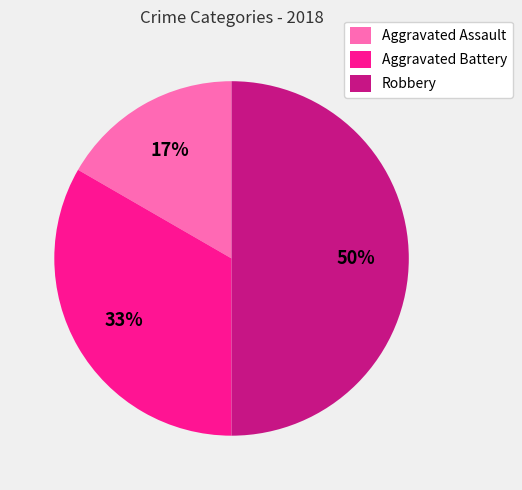

Which has a higher value, Aggravated Battery or Robbery?

Robbery